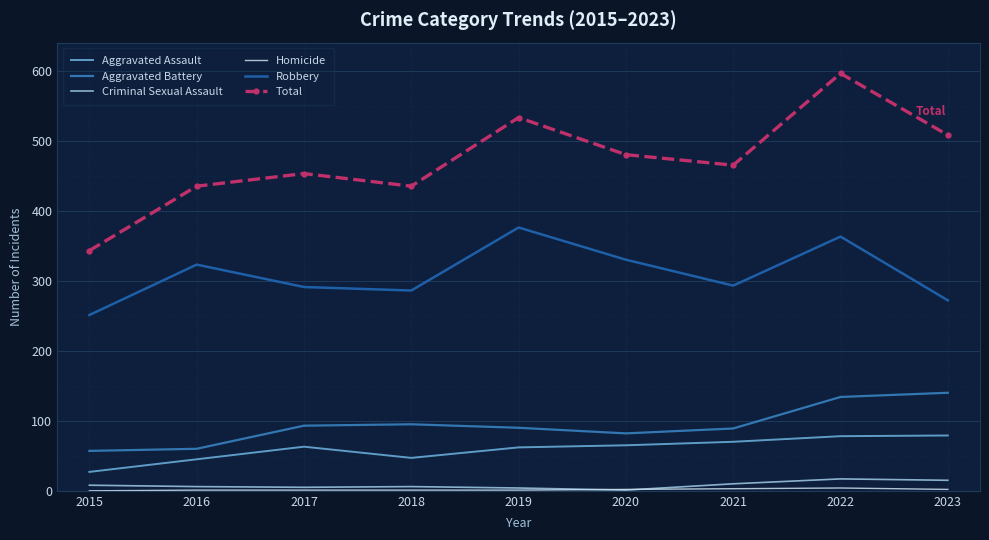

Read the Aggravated Battery value at 2019.

90